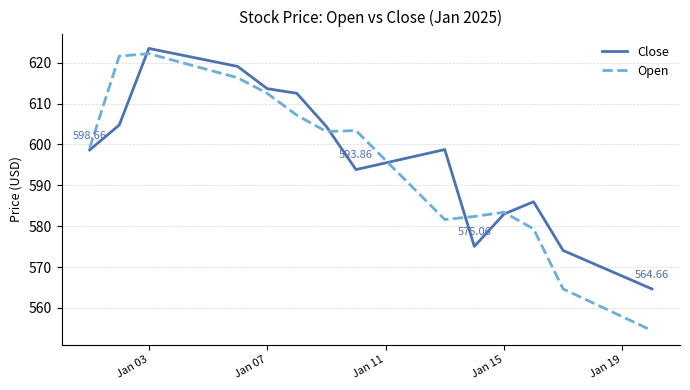

What is the sum of all Open values?

11874.2